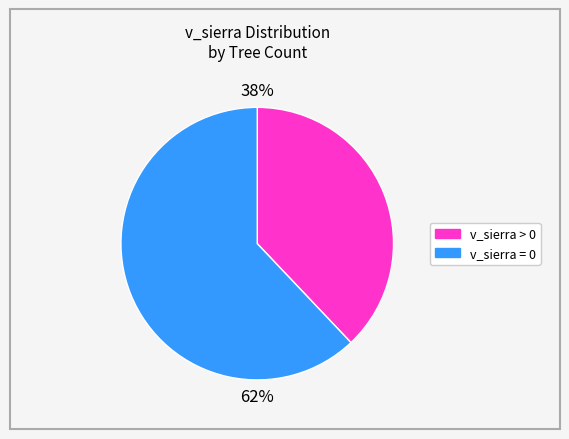

To the nearest percent, what is the average slice percentage?

50%